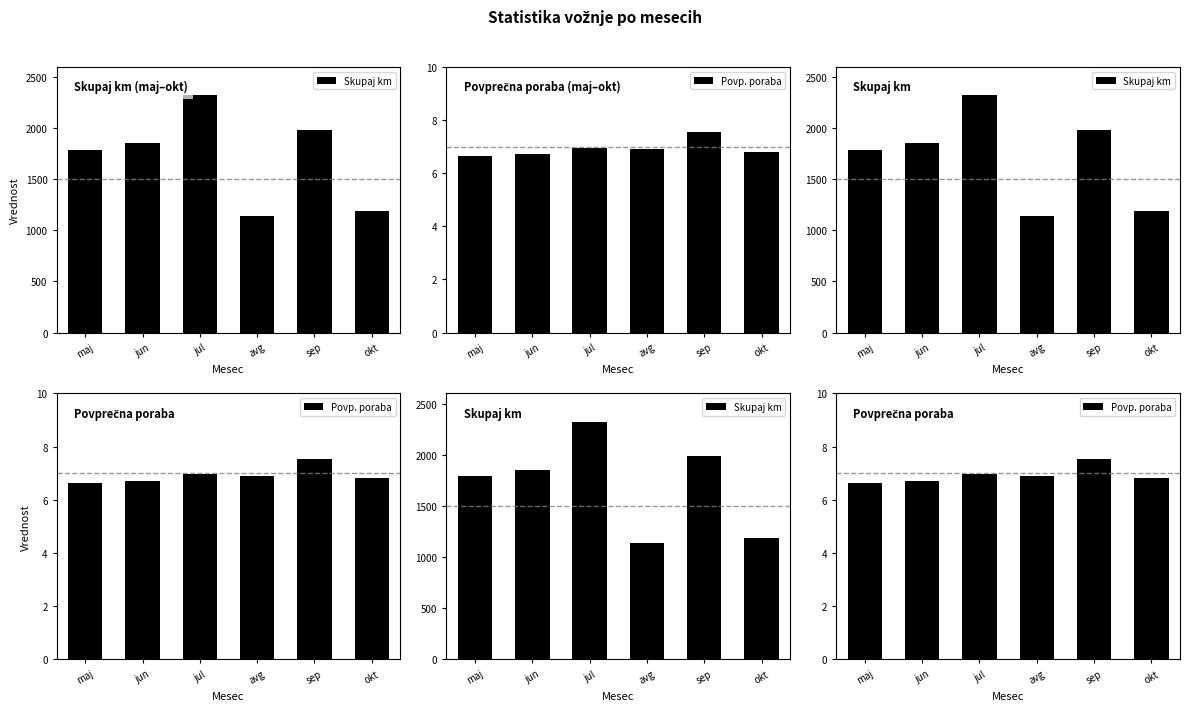

List the labels in order of Skupaj km value, largest first.

jul, sep, jun, maj, okt, avg